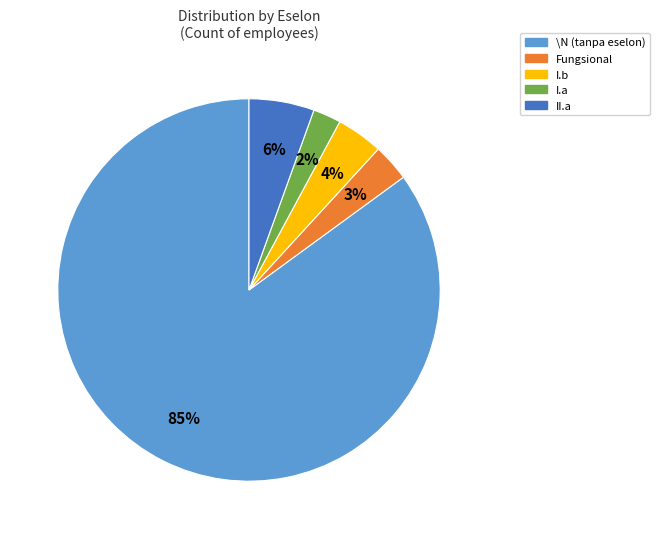

Approximately how many times larger is the value at Fungsional compared to I.b?

0.8